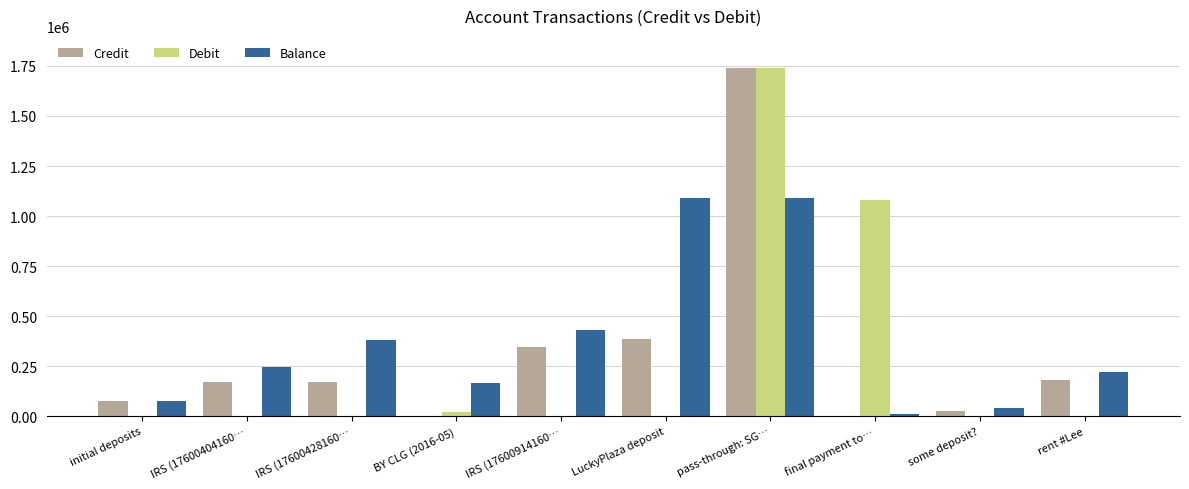

What is the greatest value displayed?

1740000.0